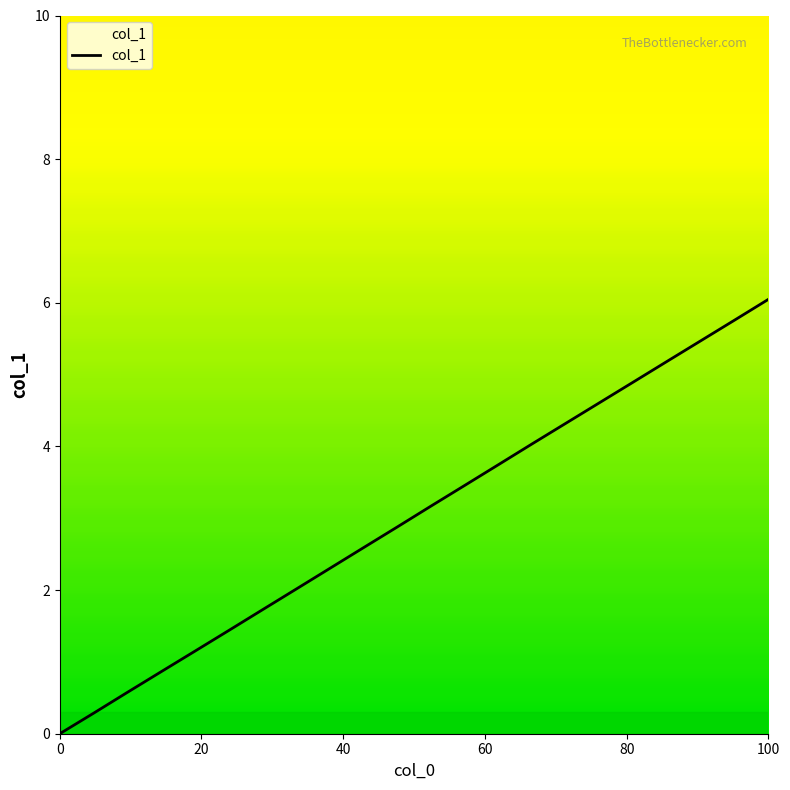

What is the greatest value displayed?

6.0